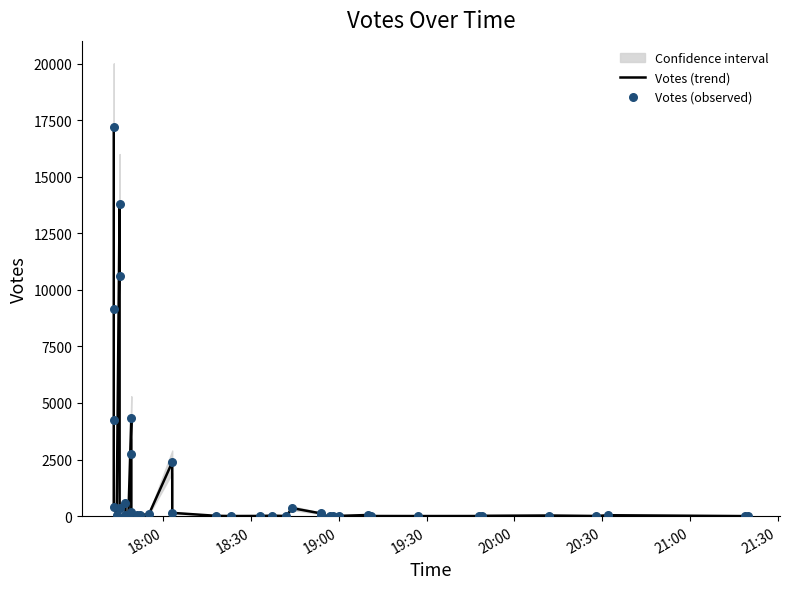

Which series has the widest spread of Y values?

Votes (trend)